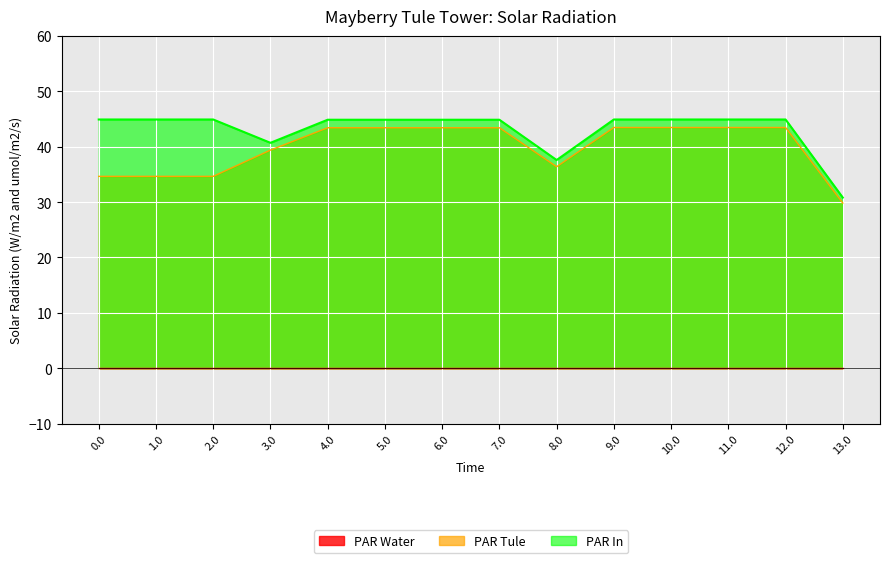

What is the difference between the PAR Tule values at 2.0 and 10.0?

8.8